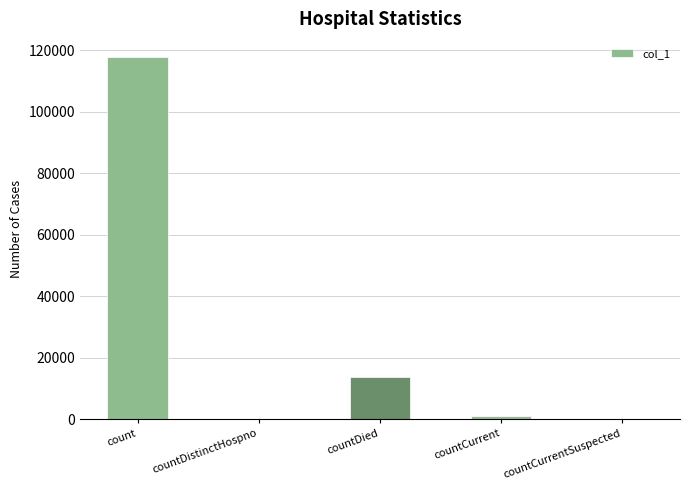

Reading left to right, transcribe all the data shown in this chart.

count=117865	countDistinctHospno=0	countDied=13597	countCurrent=872	countCurrentSuspected=0